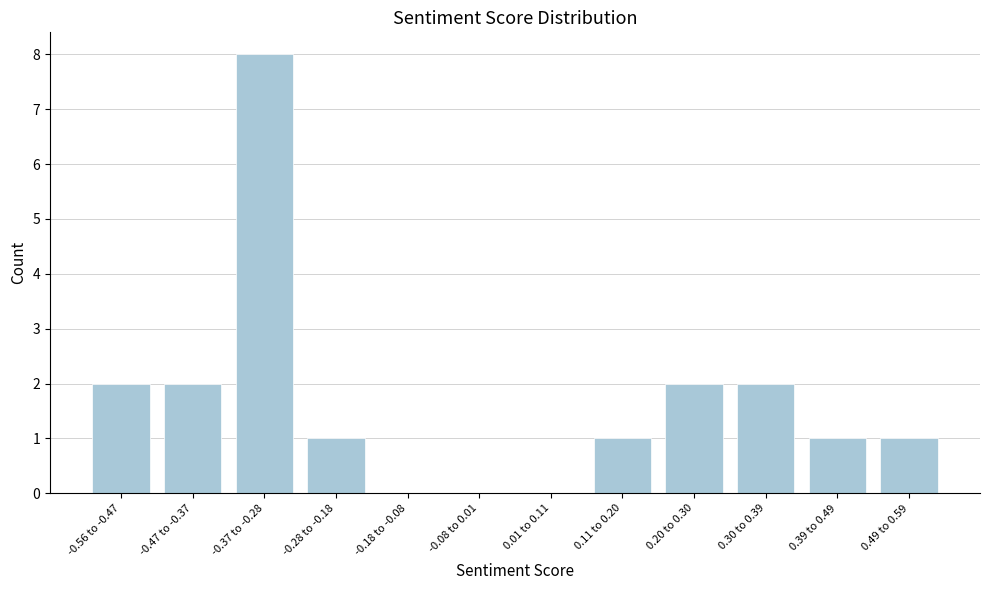

Reading left to right, what are all the values shown in this chart?

-0.56 to -0.47=2	-0.47 to -0.37=2	-0.37 to -0.28=8	-0.28 to -0.18=1	-0.18 to -0.08=0	-0.08 to 0.01=0	0.01 to 0.11=0	0.11 to 0.20=1	0.20 to 0.30=2	0.30 to 0.39=2	0.39 to 0.49=1	0.49 to 0.59=1